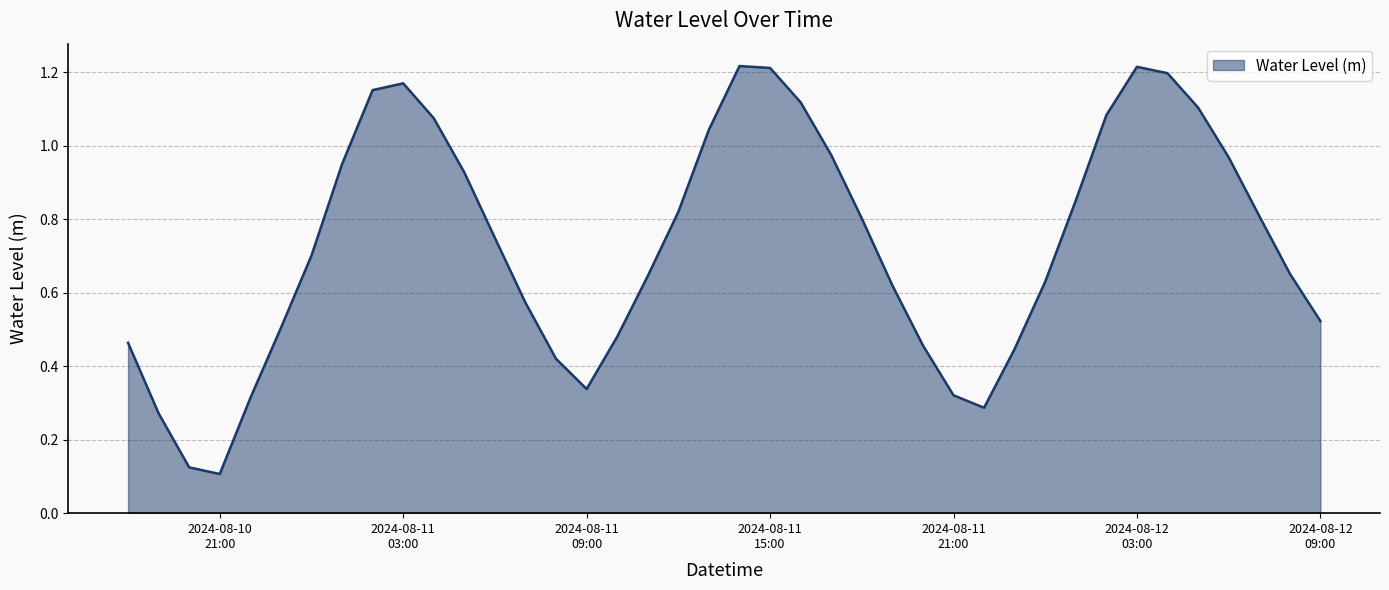

List the labels in order of value, smallest first.

2024-08-10 21:00:00, 2024-08-10 20:00:00, 2024-08-10 19:00:00, 2024-08-11 22:00:00, 2024-08-10 22:00:00, 2024-08-11 21:00:00, 2024-08-11 09:00:00, 2024-08-11 08:00:00, 2024-08-11 23:00:00, 2024-08-11 20:00:00, 2024-08-10 18:00:00, 2024-08-11 10:00:00, 2024-08-10 23:00:00, 2024-08-12 09:00:00, 2024-08-11 07:00:00, 2024-08-11 19:00:00, 2024-08-12 00:00:00, 2024-08-11 11:00:00, 2024-08-12 08:00:00, 2024-08-11 00:00:00, 2024-08-11 06:00:00, 2024-08-11 18:00:00, 2024-08-12 07:00:00, 2024-08-11 12:00:00, 2024-08-12 01:00:00, 2024-08-11 05:00:00, 2024-08-11 01:00:00, 2024-08-12 06:00:00, 2024-08-11 17:00:00, 2024-08-11 13:00:00, 2024-08-11 04:00:00, 2024-08-12 02:00:00, 2024-08-12 05:00:00, 2024-08-11 16:00:00, 2024-08-11 02:00:00, 2024-08-11 03:00:00, 2024-08-12 04:00:00, 2024-08-11 15:00:00, 2024-08-12 03:00:00, 2024-08-11 14:00:00